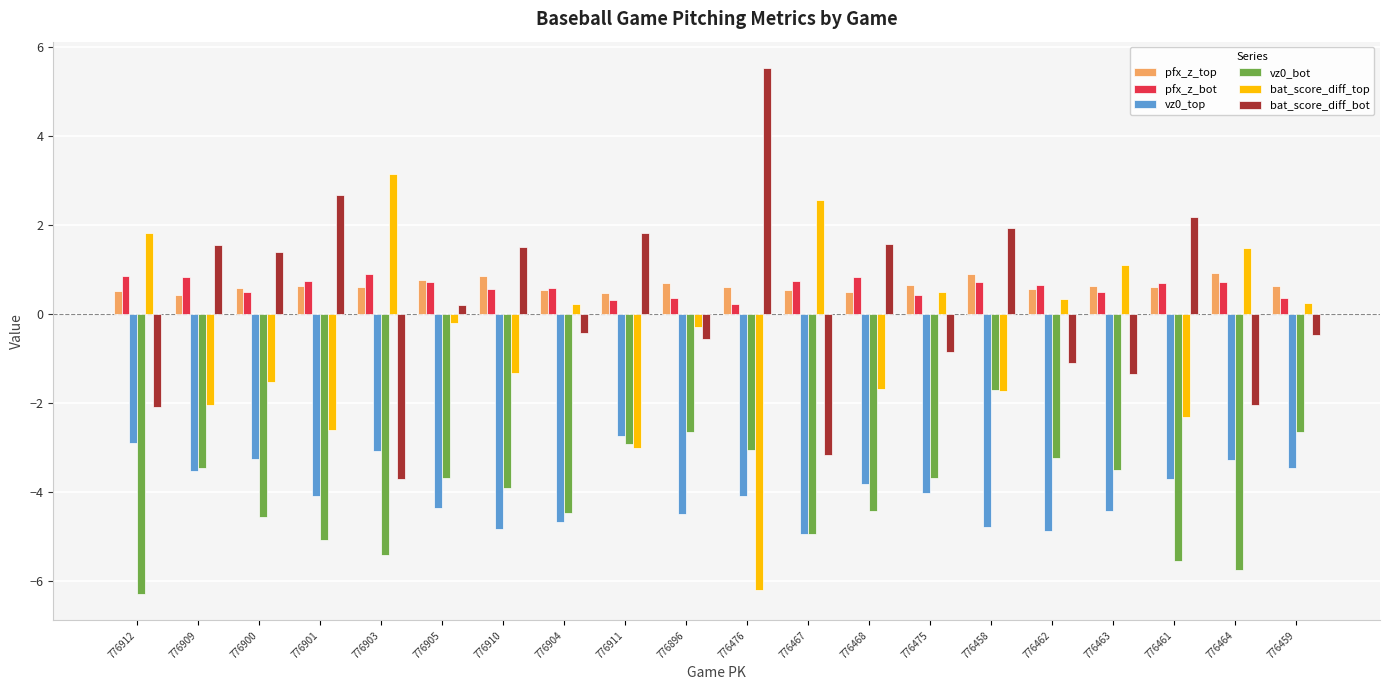

At which category does the chart reach its peak across all series?

776476